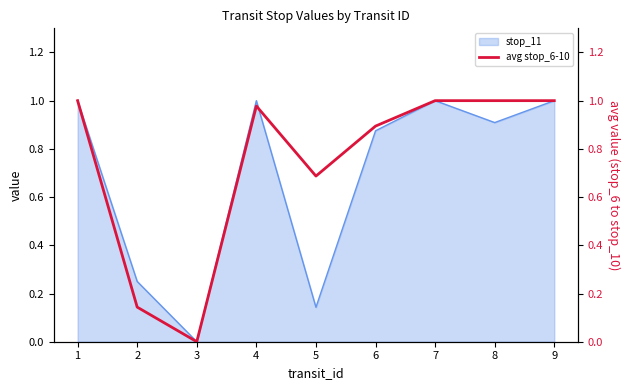

Does the chart display data point markers on the line(s)?

No